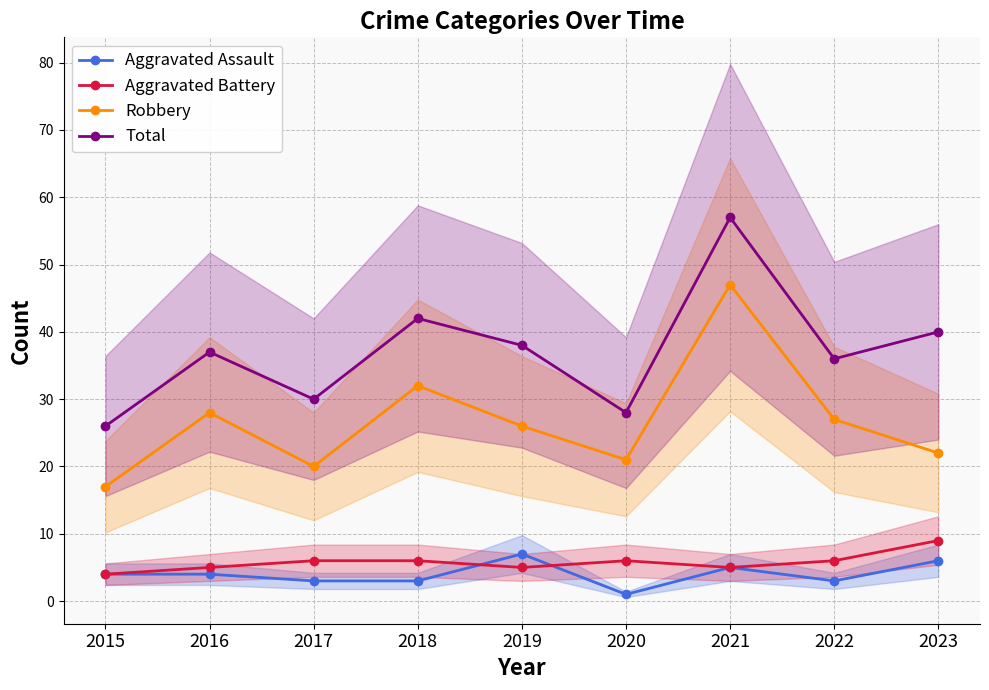

What is the highest value of the Robbery series?

47